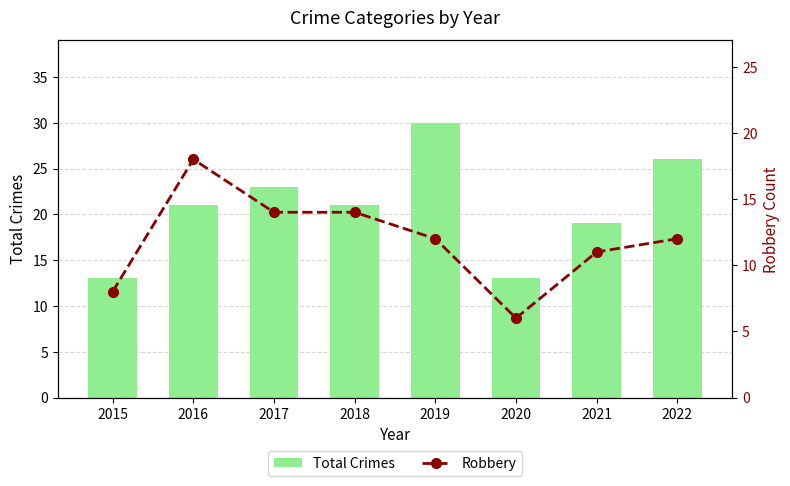

What is the maximum value for Total Crimes?

30